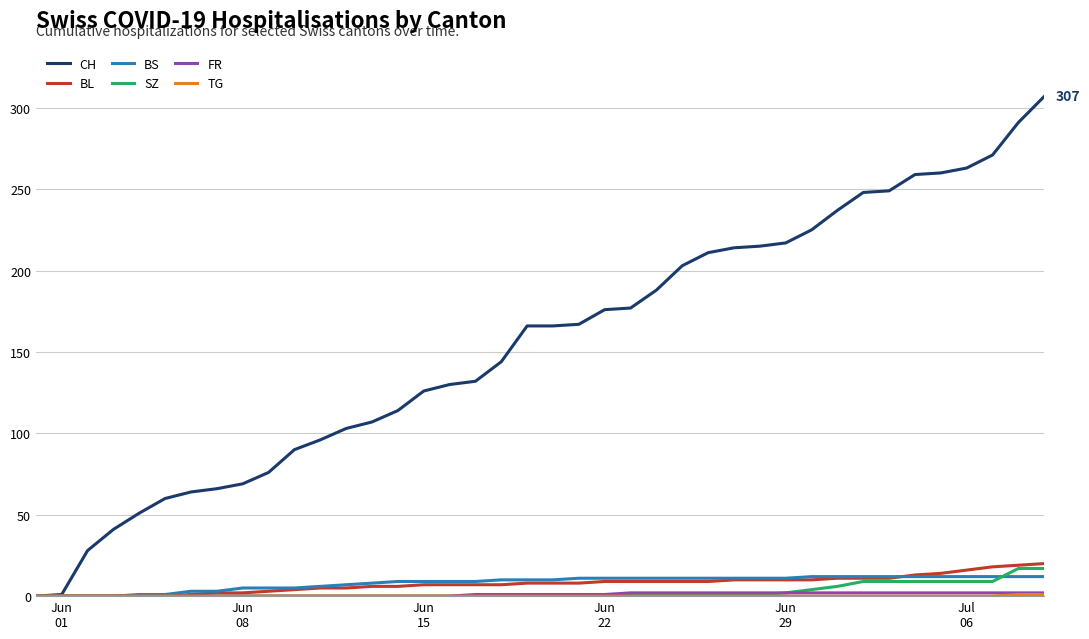

Which series has the widest spread of values?

CH